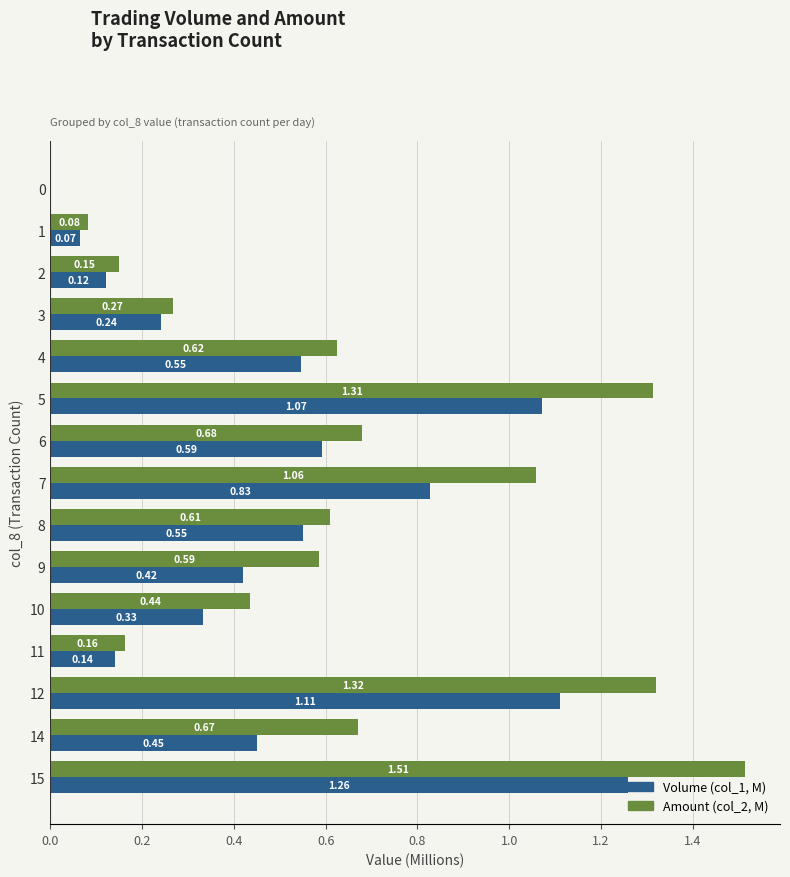

At which category is the sum across all series the highest?

15